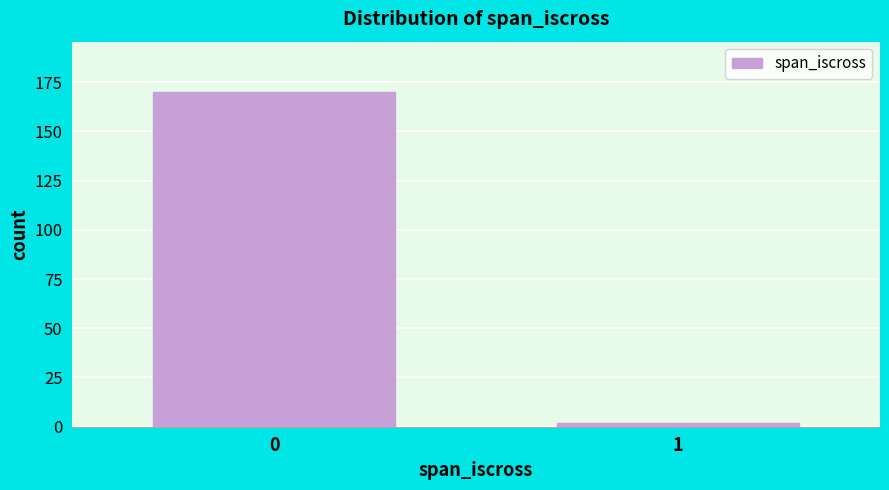

Reading left to right, extract all data points from this chart.

170	2